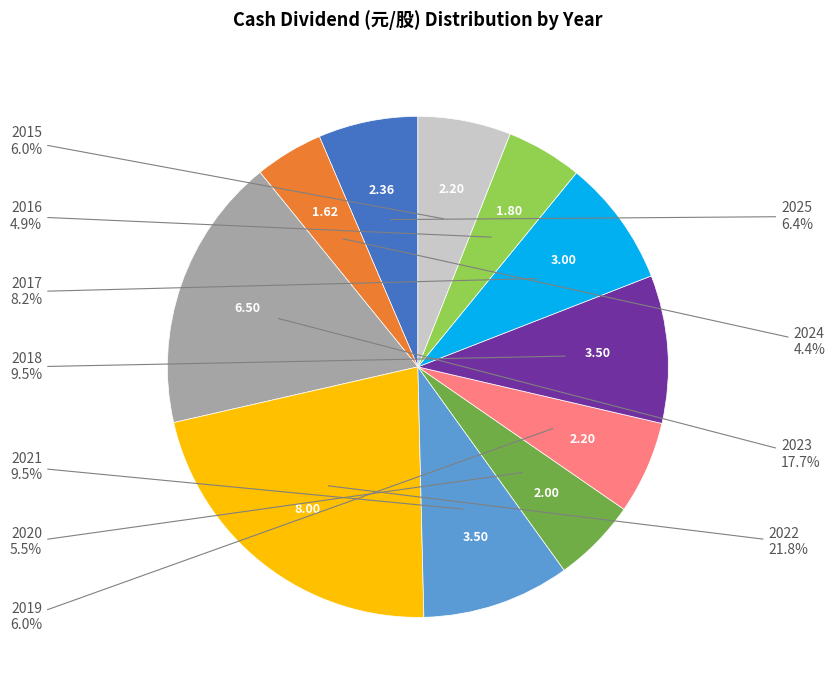

Is there any slice that represents more than half of the pie?

No